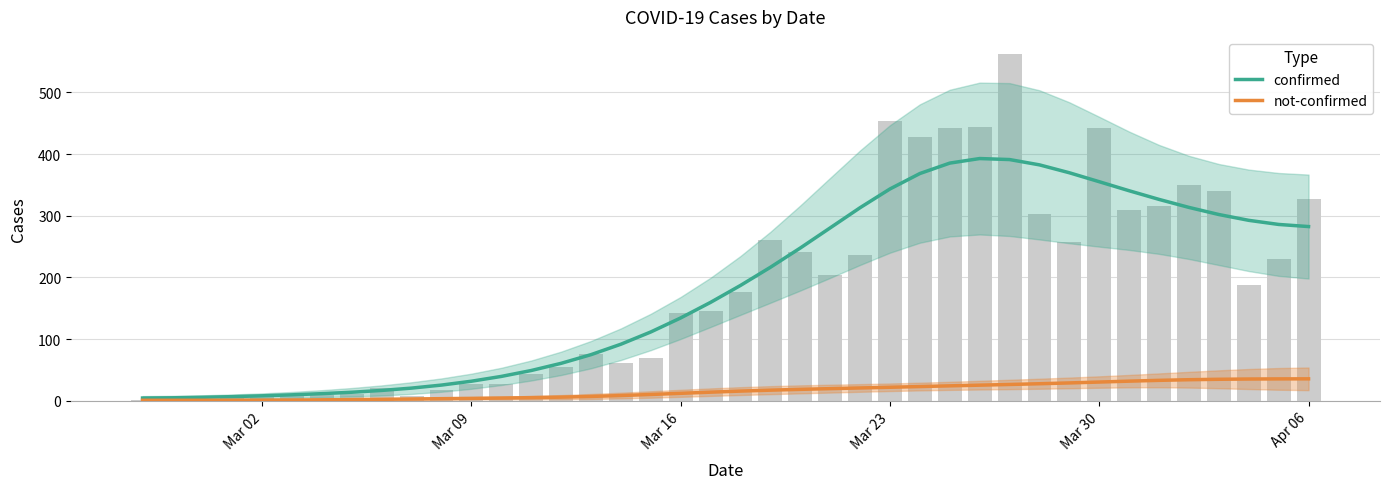

How many data points in not-confirmed are above 15?

20